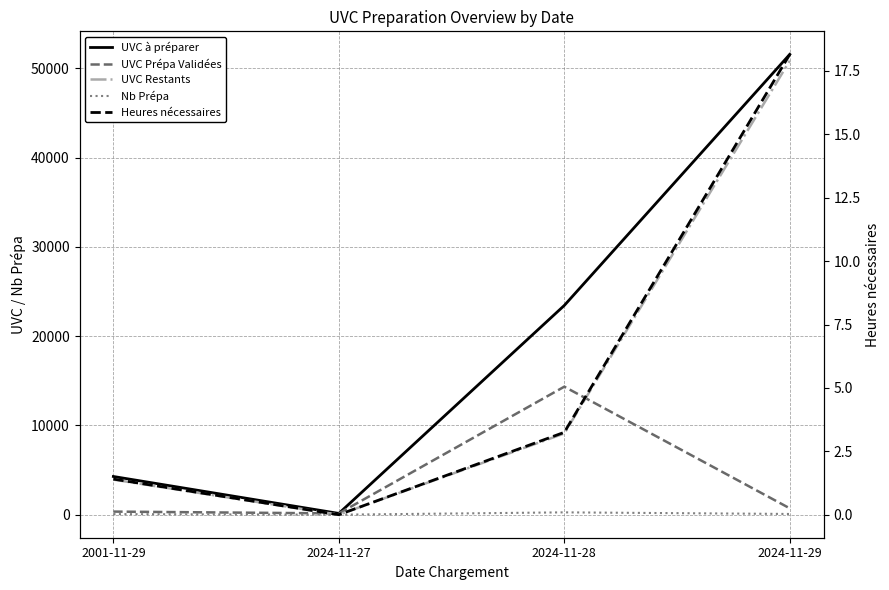

List the series in order of their peak value, lowest first.

Heures nécessaires, Nb Prépa, UVC Prépa Validées, UVC Restants, UVC à préparer